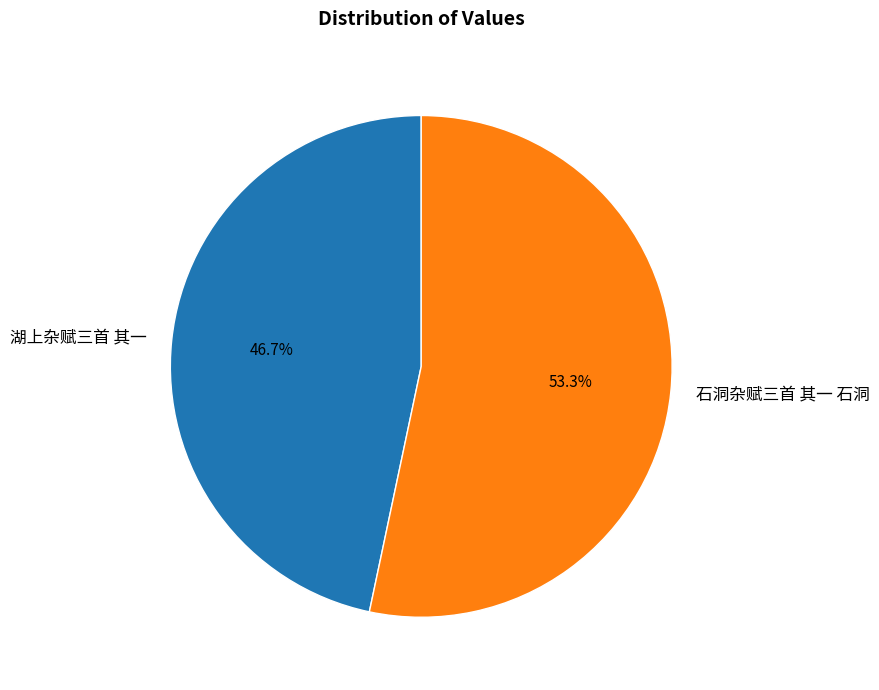

To the nearest percent, what portion does 湖上杂赋三首 其一 represent?

47%